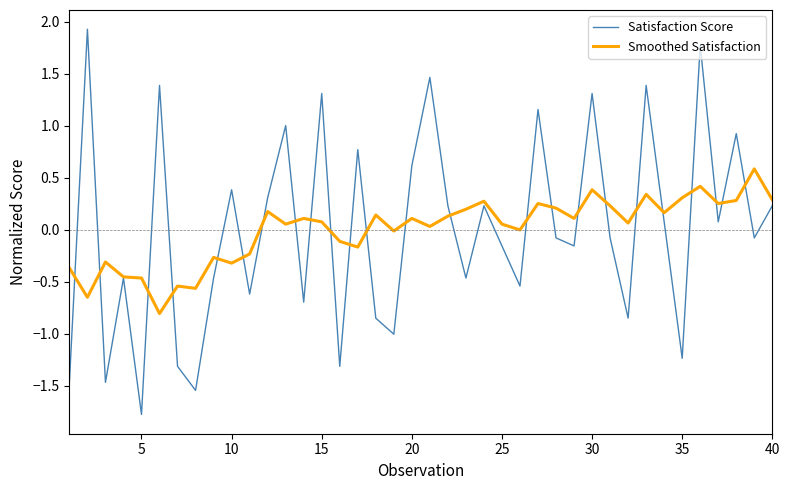

How many lines are shown in the chart?

2